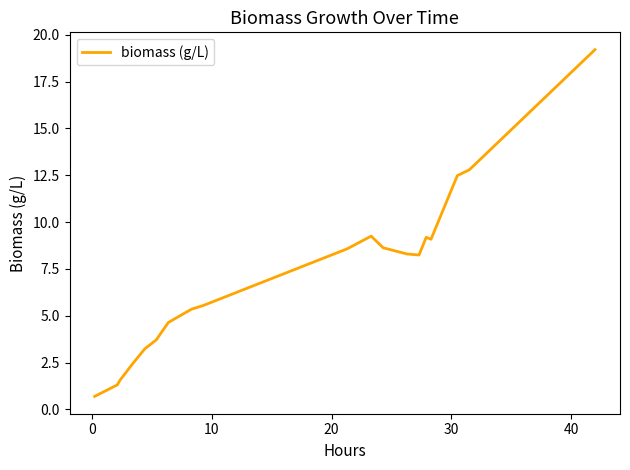

What is the difference between the maximum and minimum values?

18.5